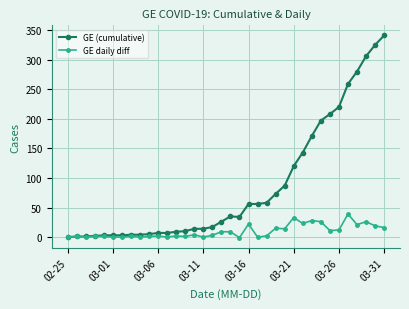

List the series in order of their overall mean, lowest first.

GE daily diff, GE (cumulative)